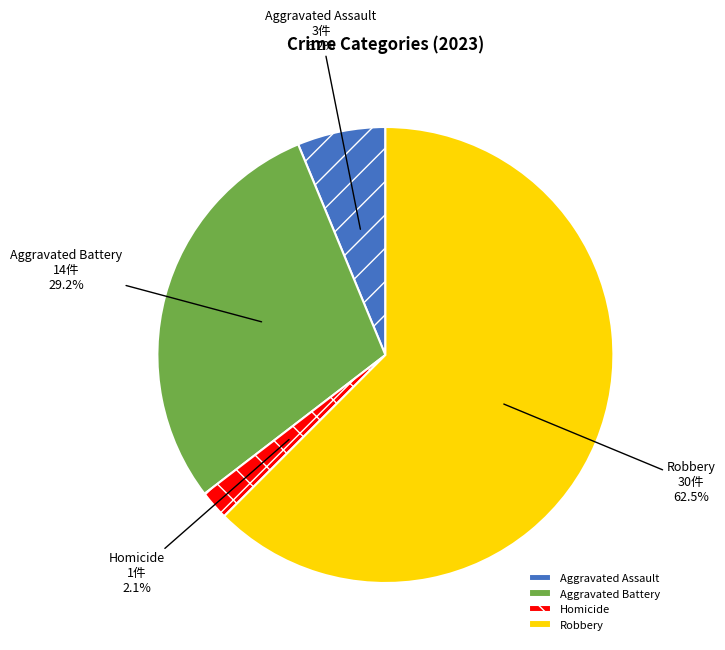

Does Robbery account for over 50% of the chart?

Yes